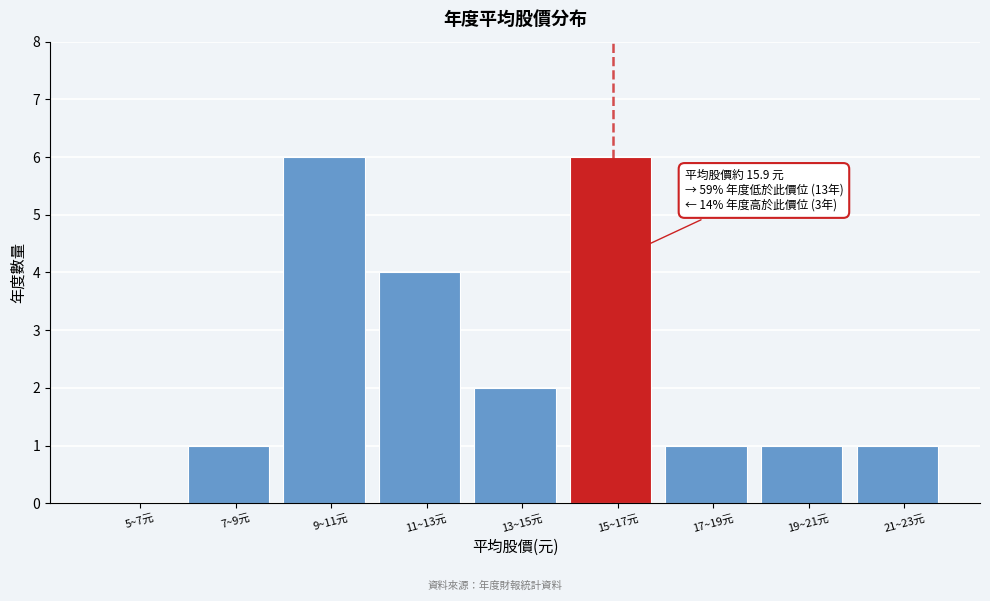

Reading left to right, transcribe all the data shown in this chart.

5~7元=0	7~9元=1	9~11元=6	11~13元=4	13~15元=2	15~17元=6	17~19元=1	19~21元=1	21~23元=1